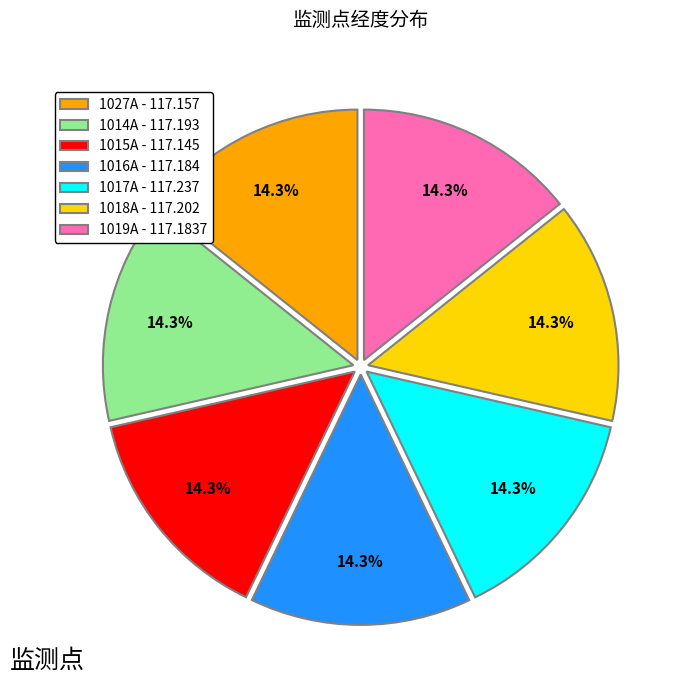

How many segments does this pie chart have?

7